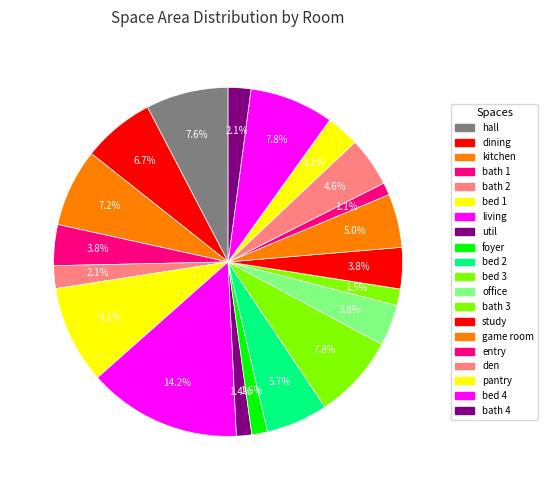

What is the largest slice in the pie chart?

living